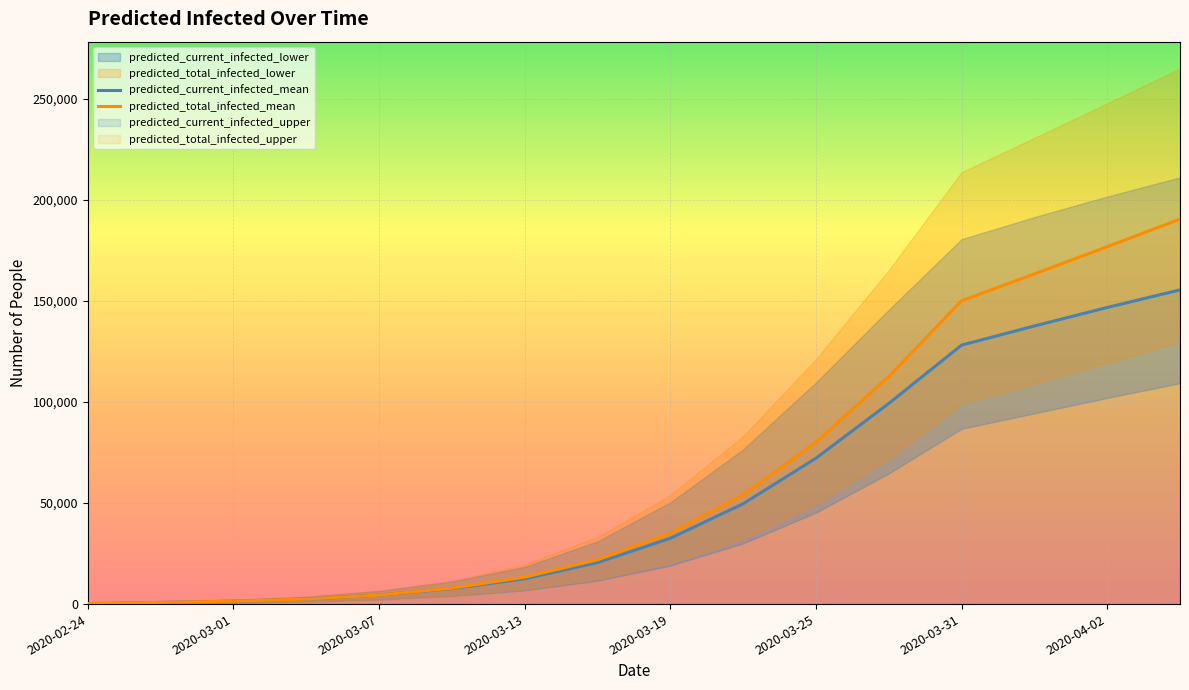

How many lines are shown in the chart?

6